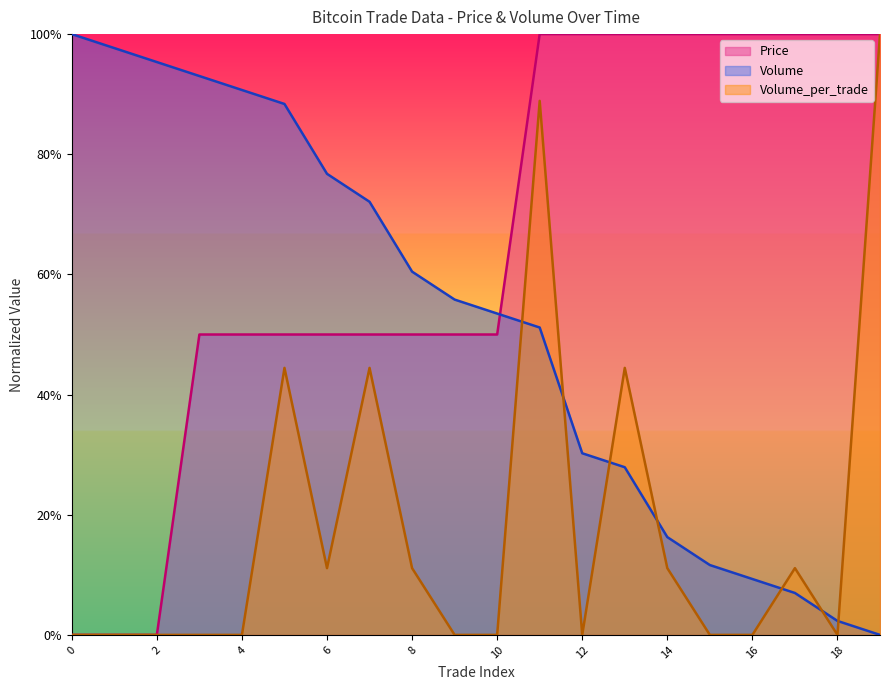

True or false: Volume_per_trade and Price cross at least once.

False